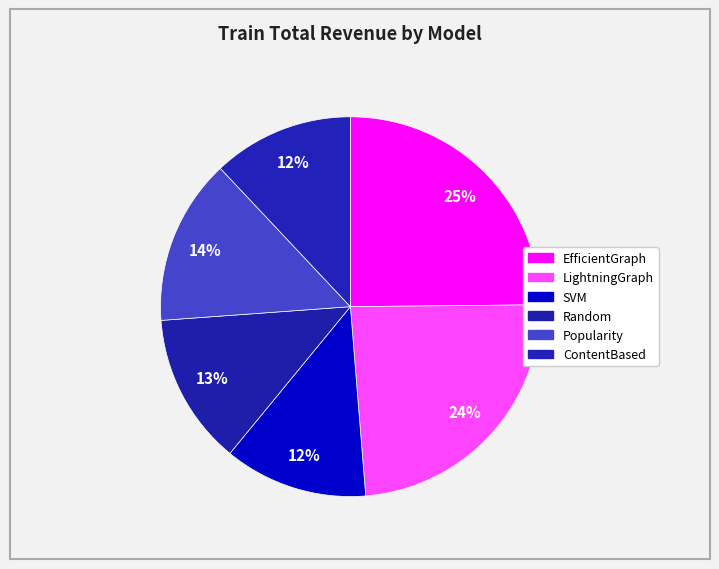

Which slice is the smallest?

ContentBased